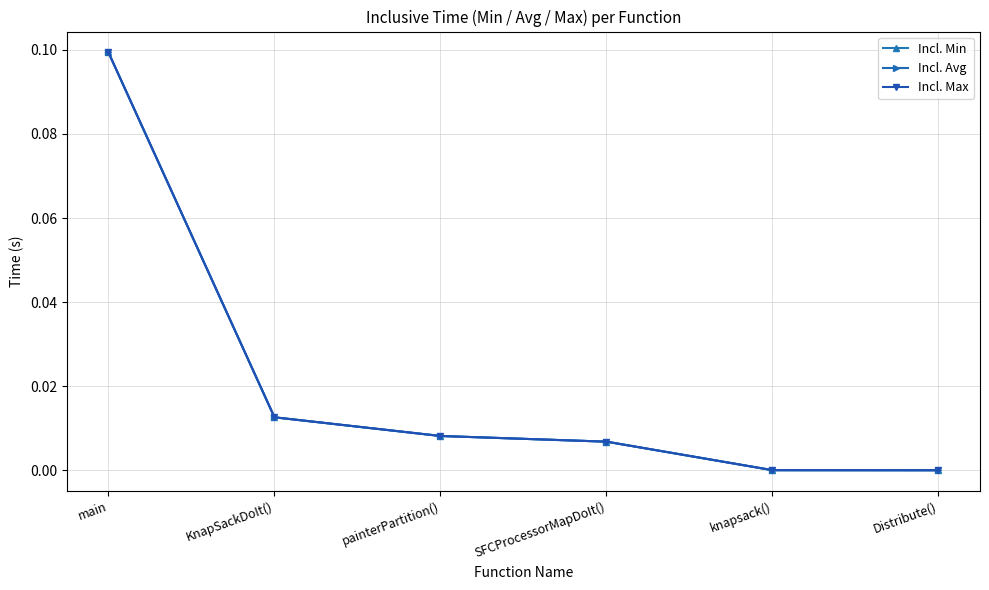

Which series has the widest spread of values?

Incl. Min